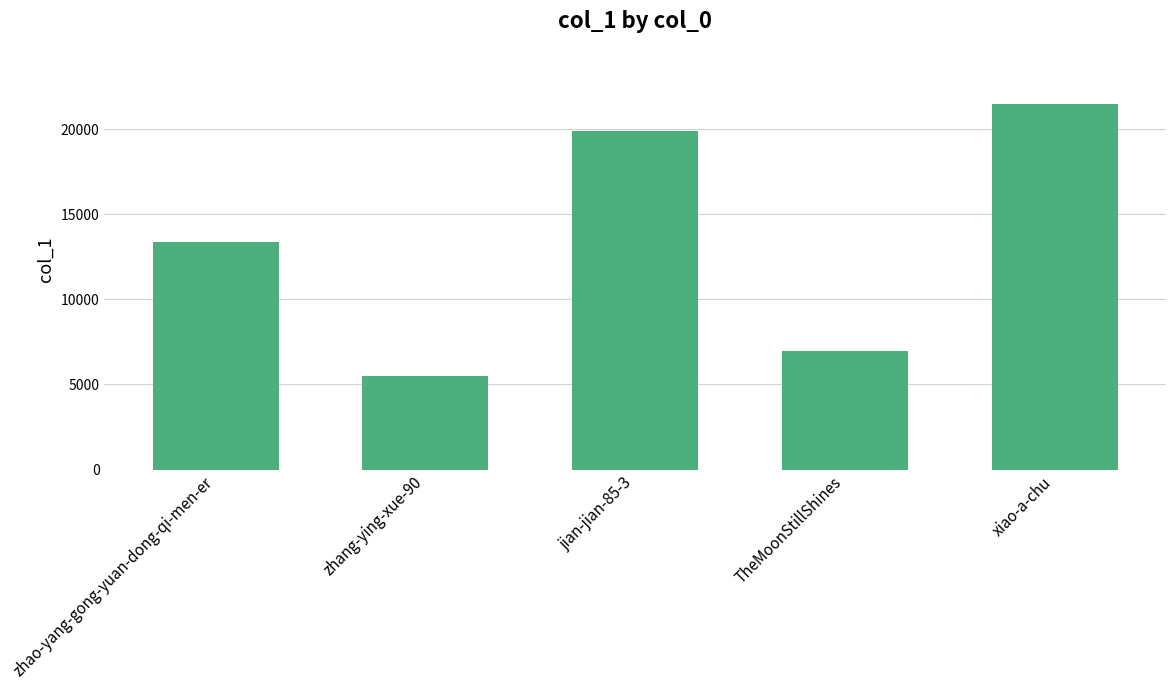

Are the bars grouped side by side (vs. stacked)?

No